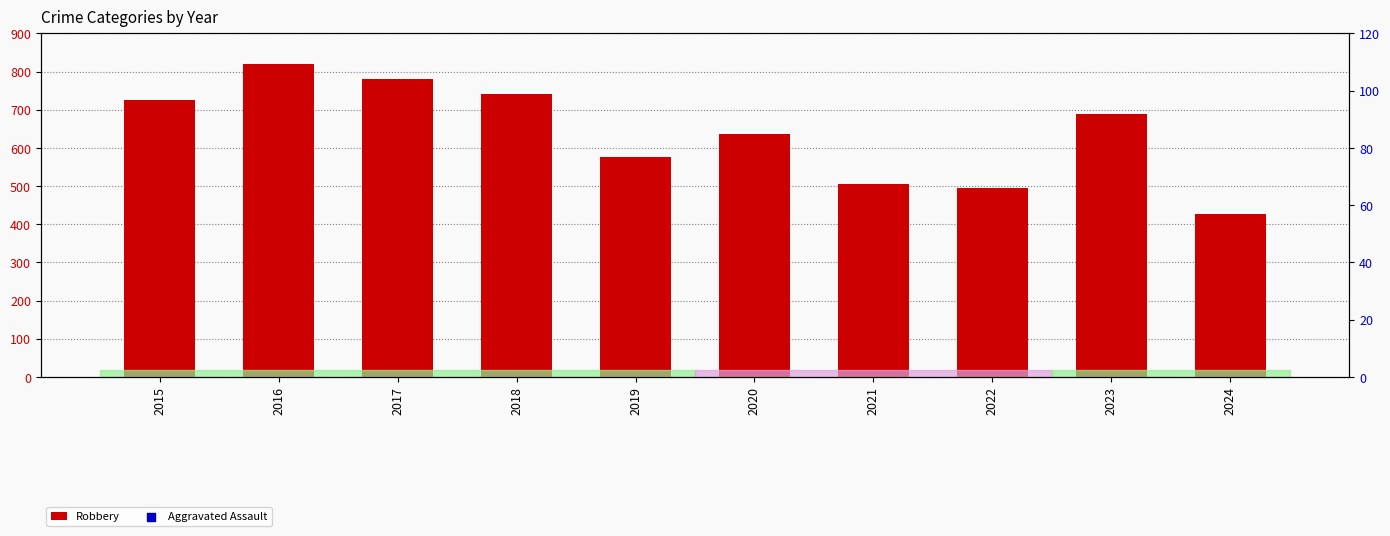

What is the total value across all series at 2018?

1133